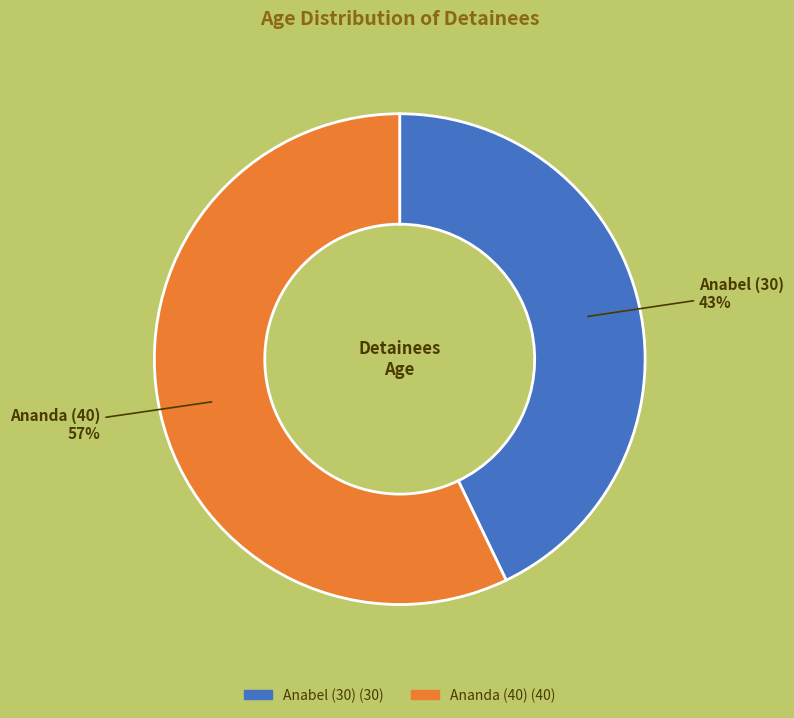

Count the number of slices in the pie.

2